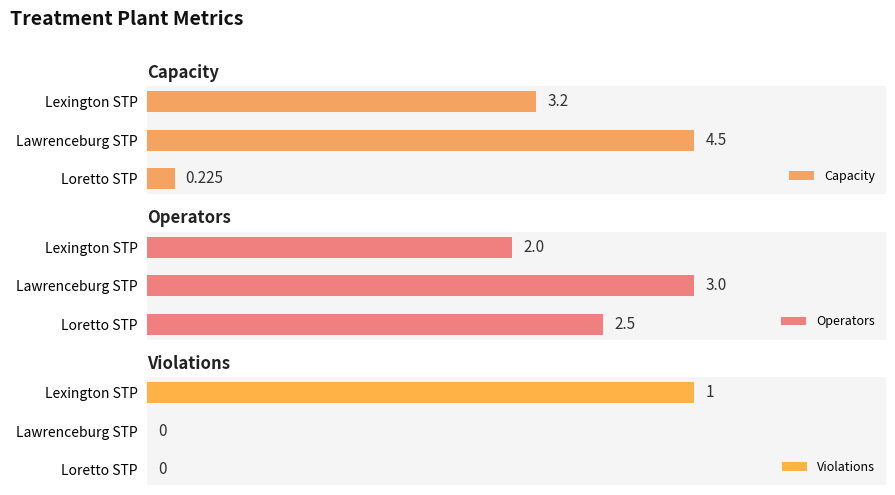

Count the Violations values in the range 0 to 1.

3